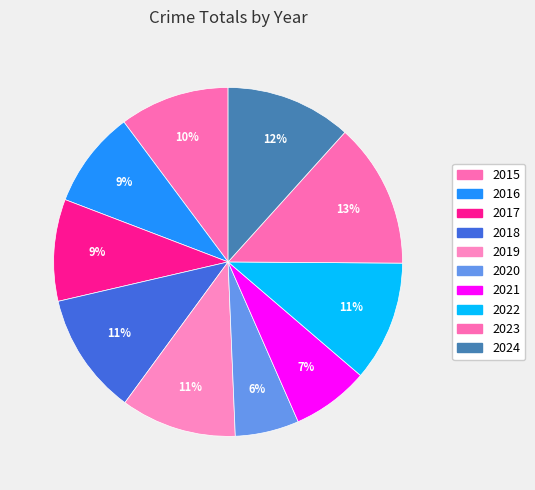

To the nearest percent, what percentage of the pie is 2022?

11%